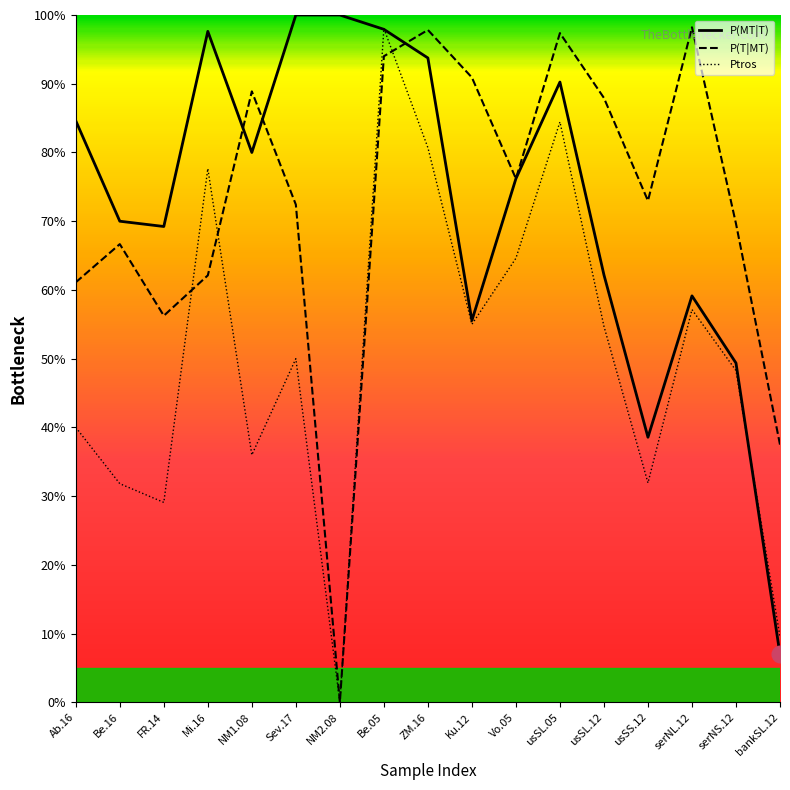

Reading right to left, what are all the values shown in this chart?

P(MT|T): 0.1	0.5	0.6	0.4	0.6	0.9	0.8	0.6	0.9	1.0	1.0	1.0	0.8	1.0	0.7	0.7	0.8
P(T|MT): 0.4	0.7	1.0	0.7	0.9	1.0	0.8	0.9	1.0	0.9	0.0	0.7	0.9	0.6	0.6	0.7	0.6
Ptros: 0.1	0.5	0.6	0.3	0.5	0.8	0.6	0.6	0.8	1.0	0.0	0.5	0.4	0.8	0.3	0.3	0.4